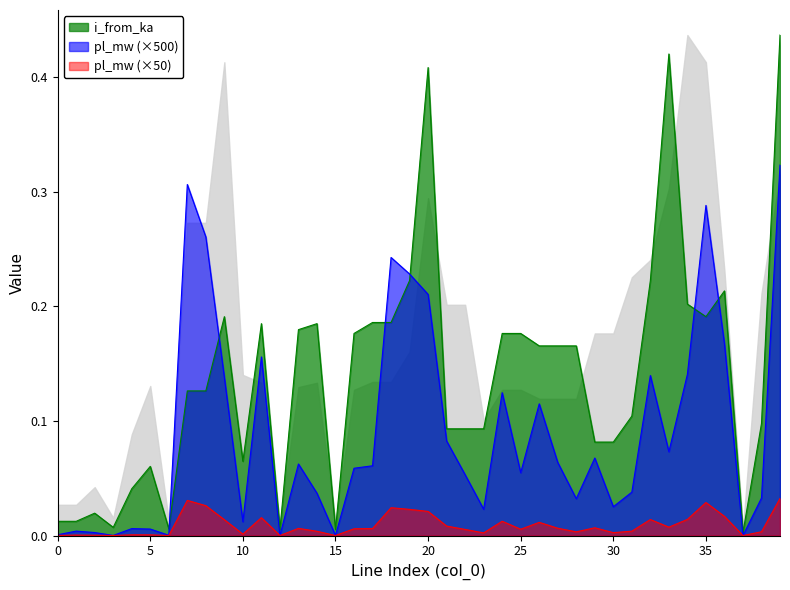

Which category has the lowest value across all series?

37